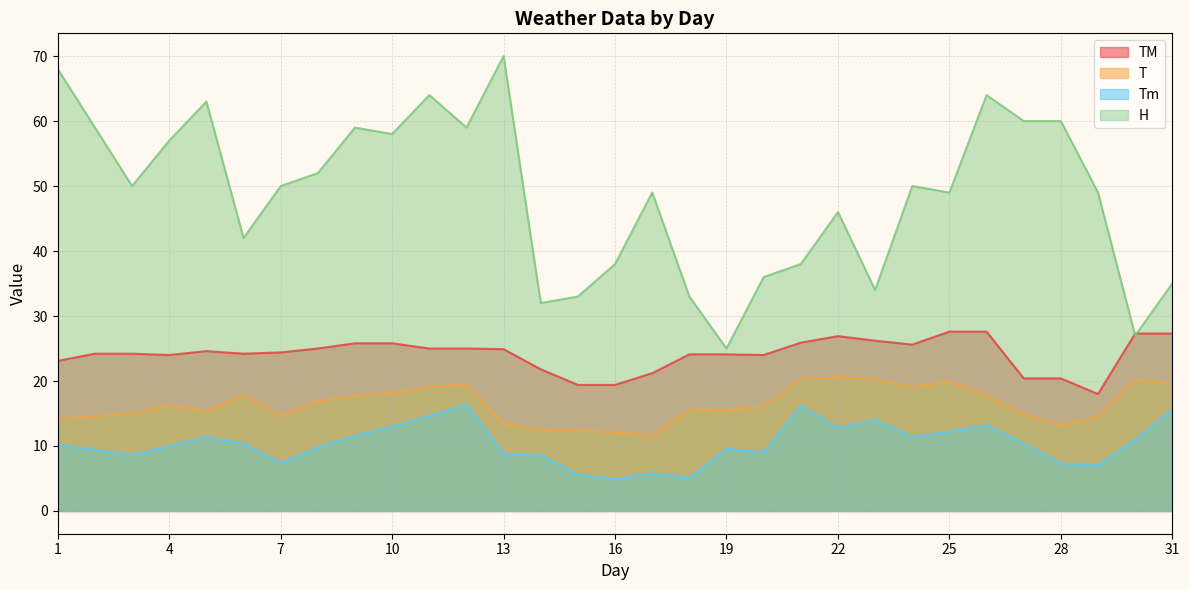

Count the number of categories in the chart.

31